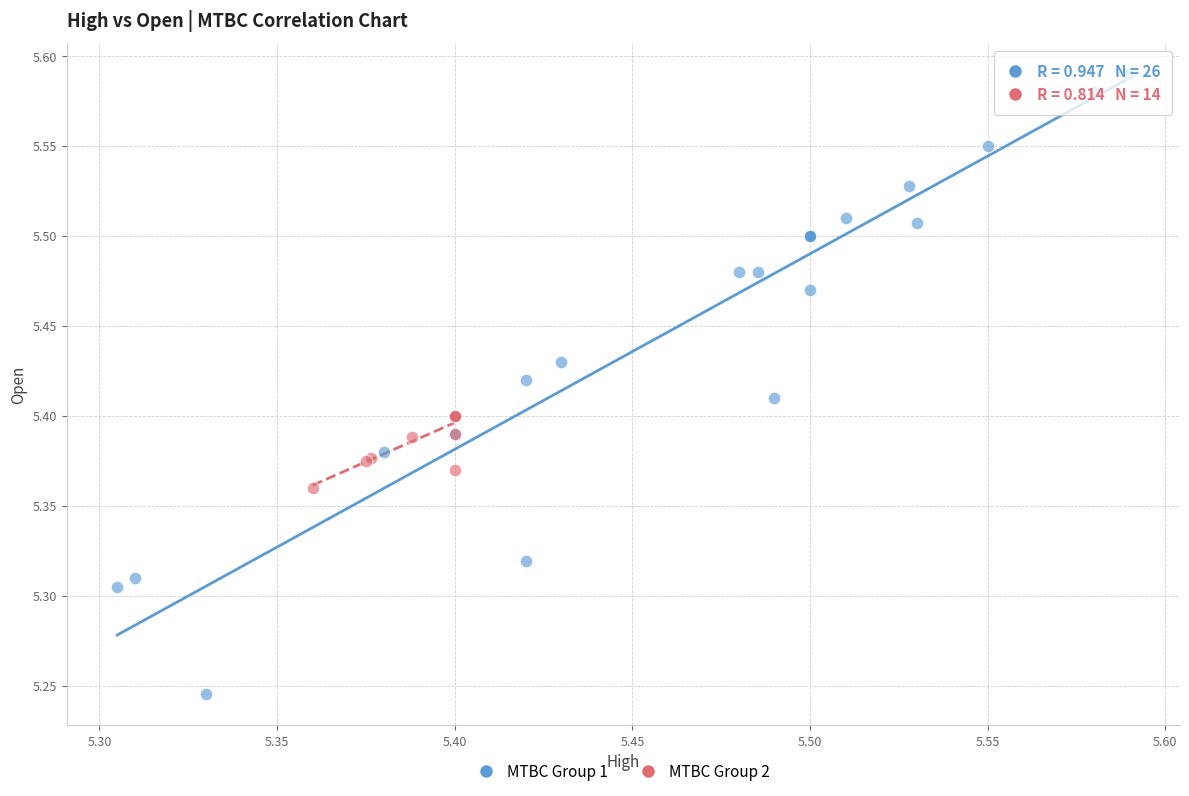

Which series has the largest Y range (max minus min)?

MTBC Group 1